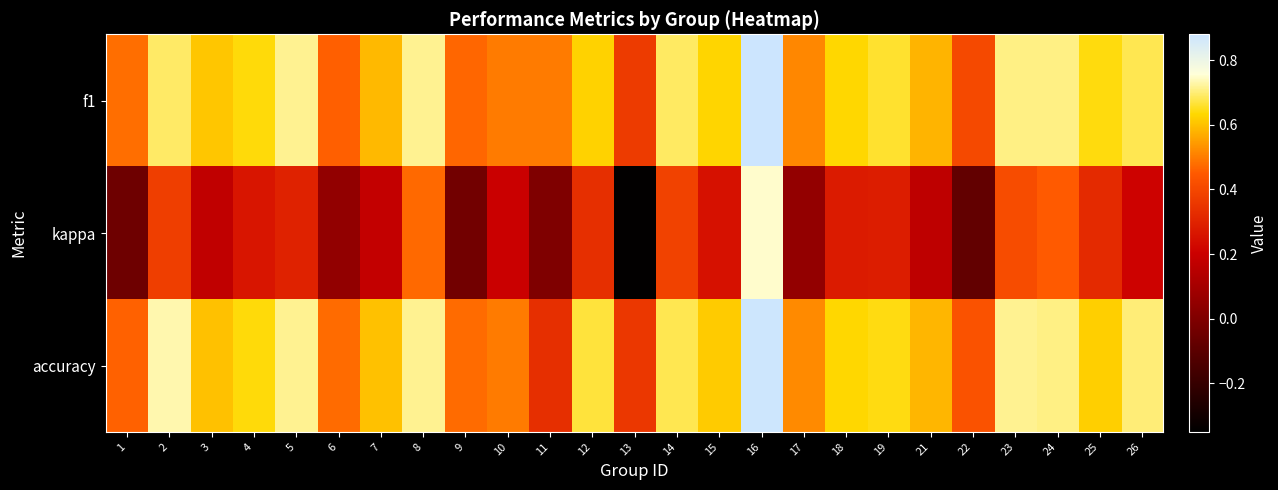

At how many categories does at least one series exceed 0?

25